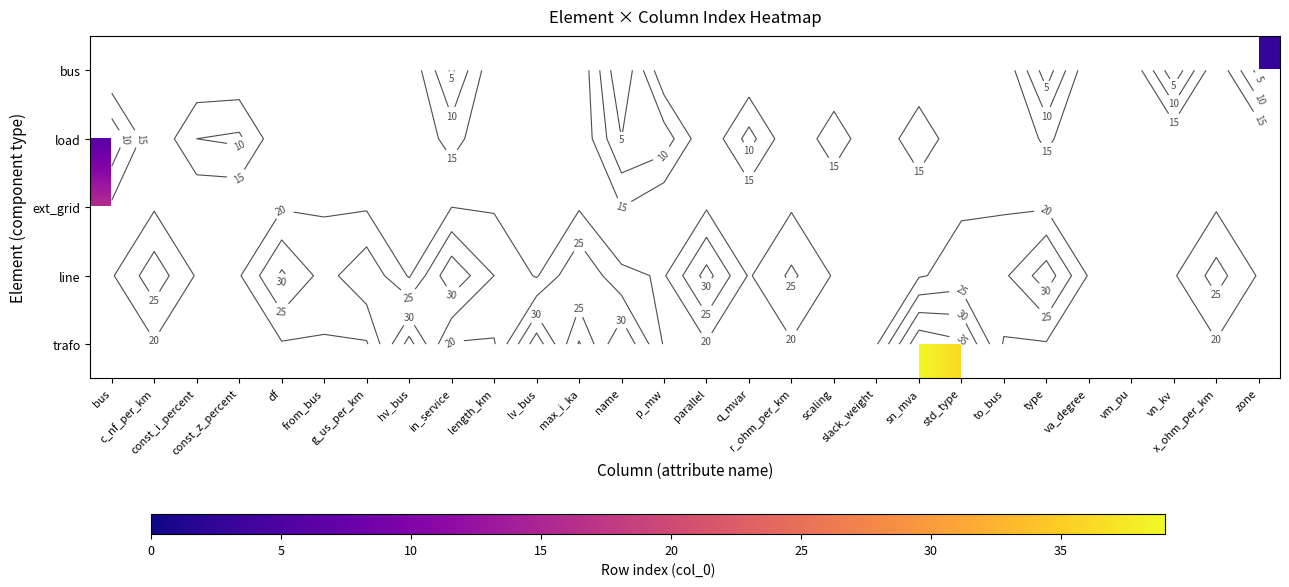

What is the highest value of the load series?

14.0